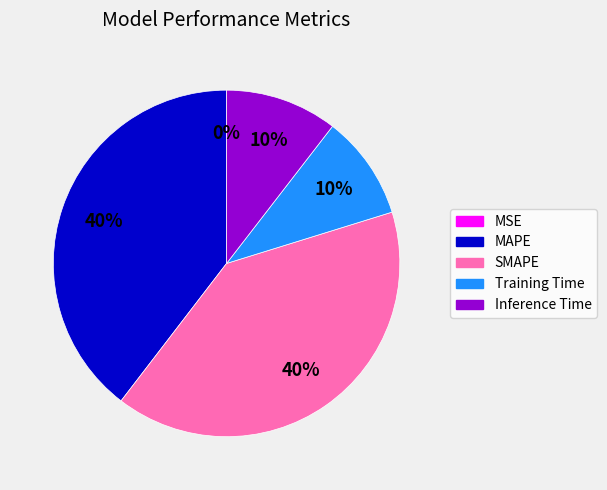

Does Inference Time account for over 50% of the chart?

No